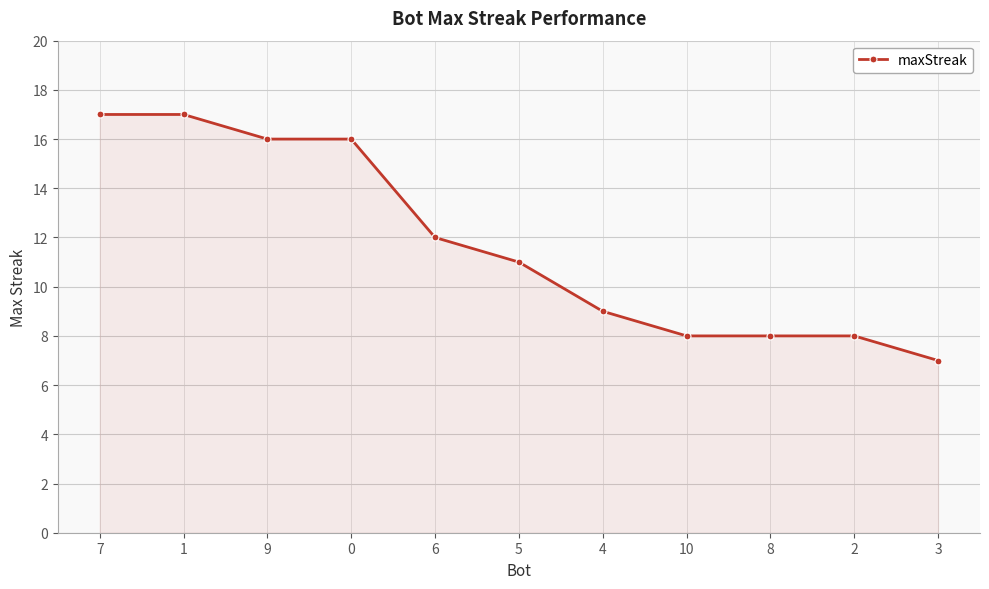

Count the values in the range 8 to 16.

8